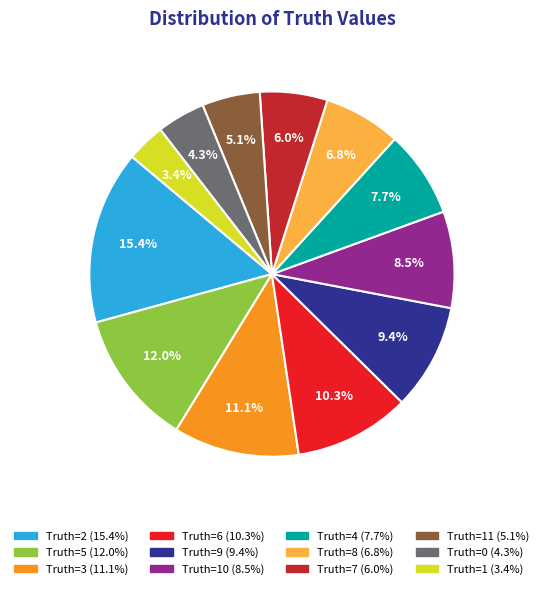

Is there any slice that represents more than half of the pie?

No